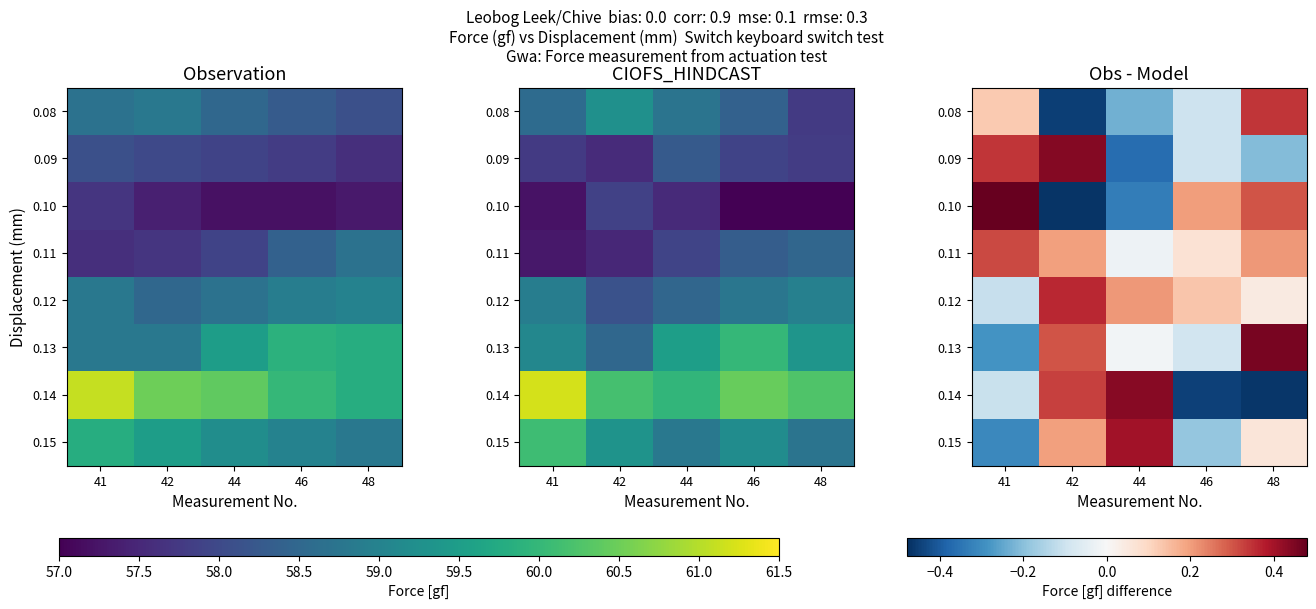

How many categories are shown in the chart?

5